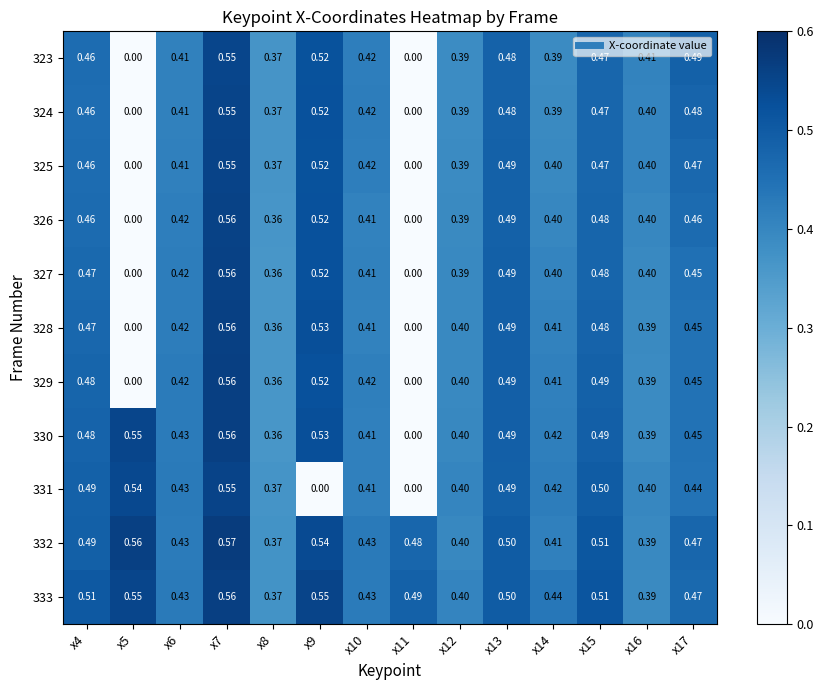

How many distinct data groups are displayed?

11